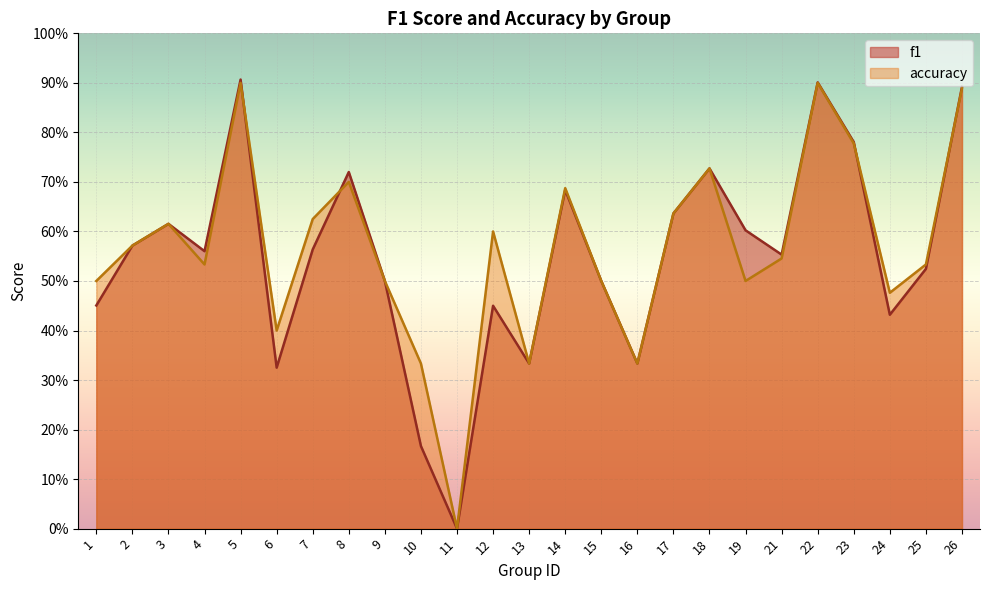

At which category does the chart reach its minimum across all series?

11